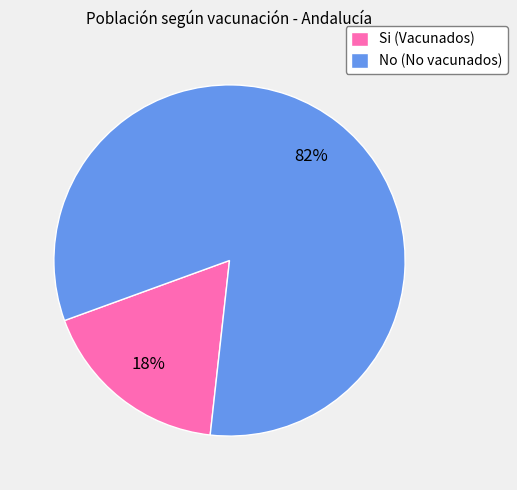

How many segments does this pie chart have?

2